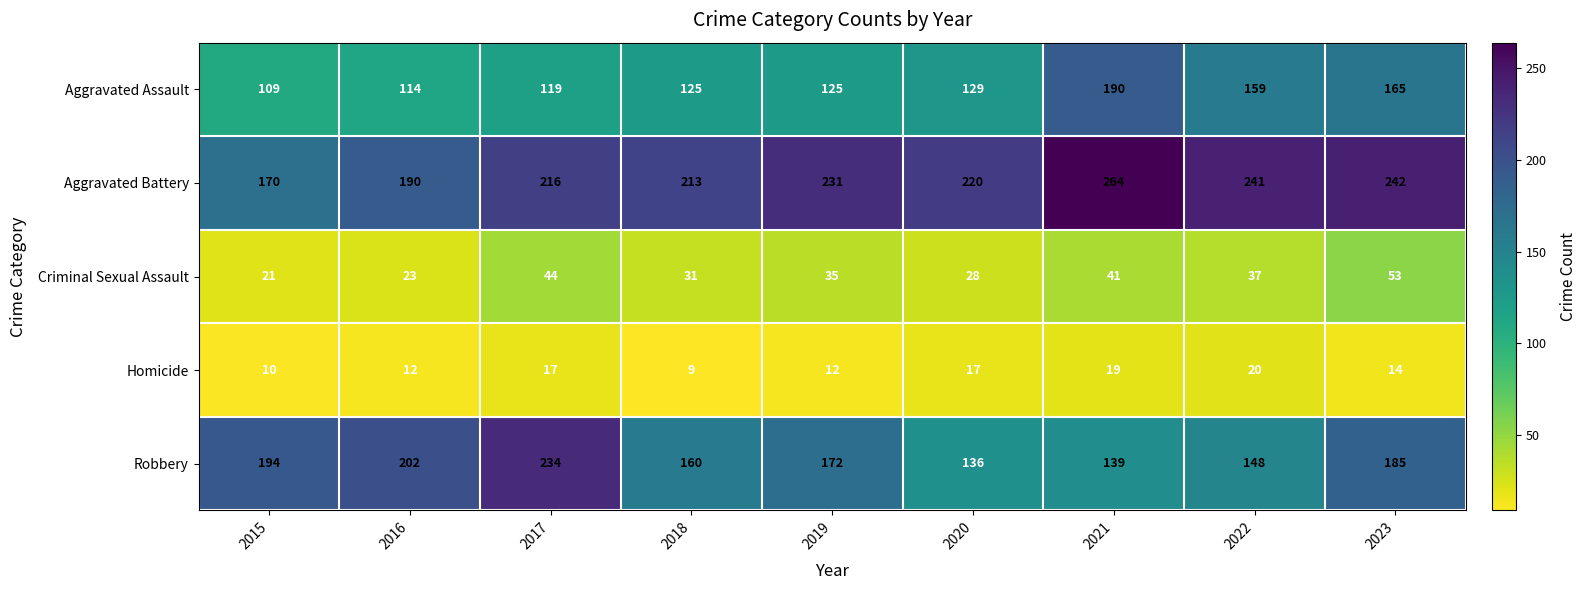

Which category has the highest value in the Aggravated Battery series?

2021